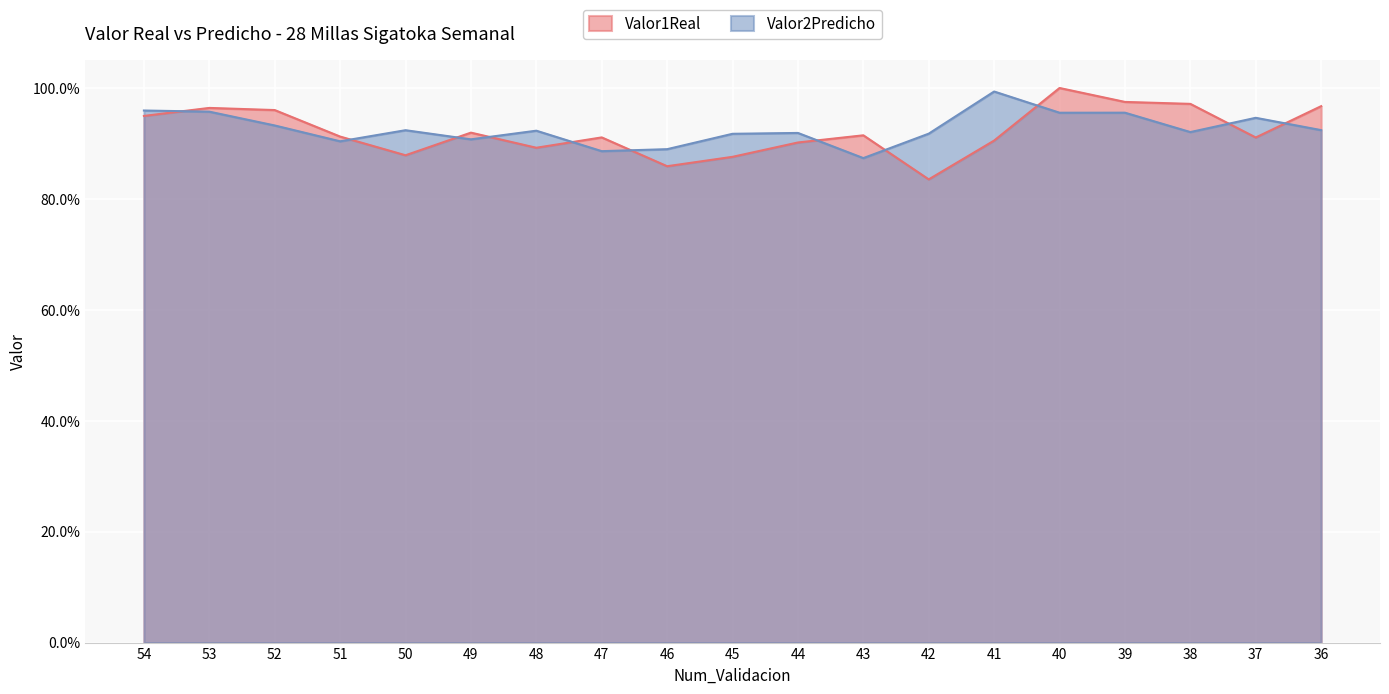

How many series are shown in this chart?

2